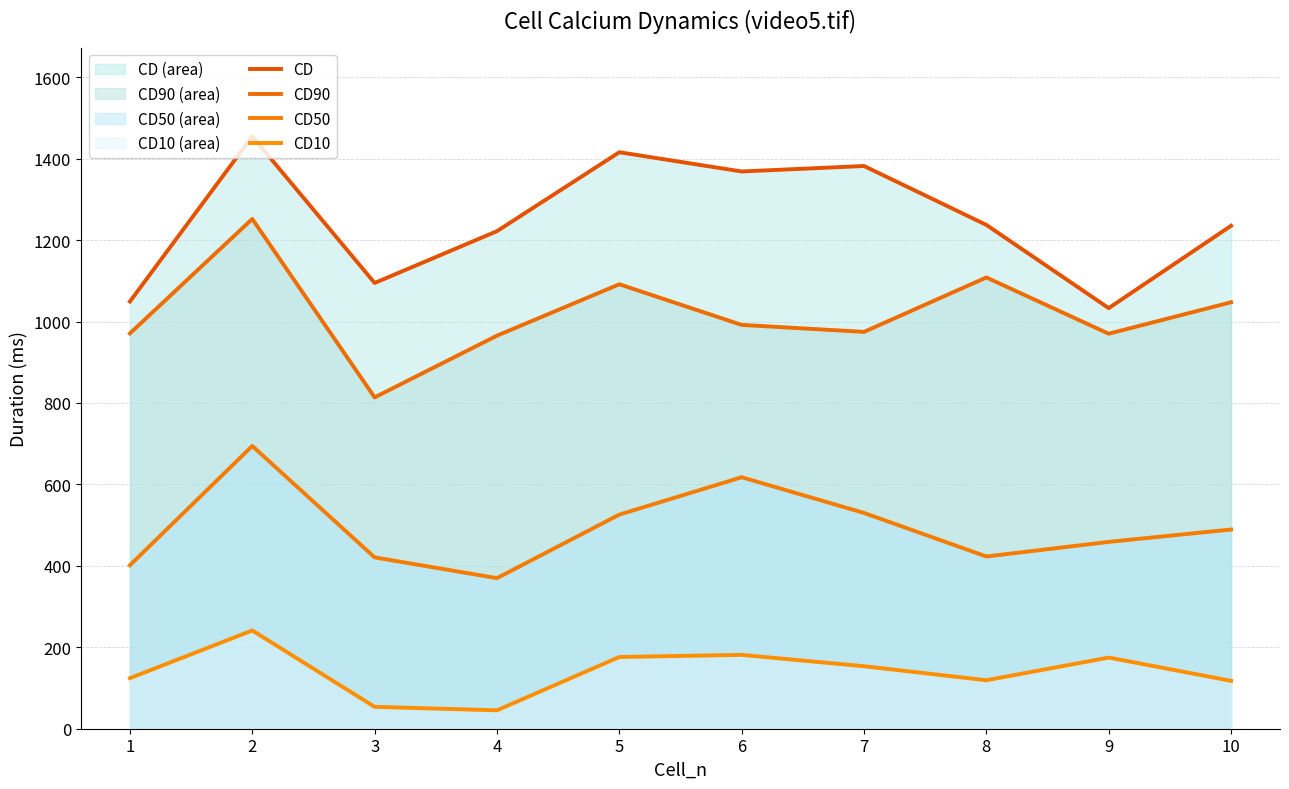

What is the value of the CD10 point at the 10th from the left?

117.6